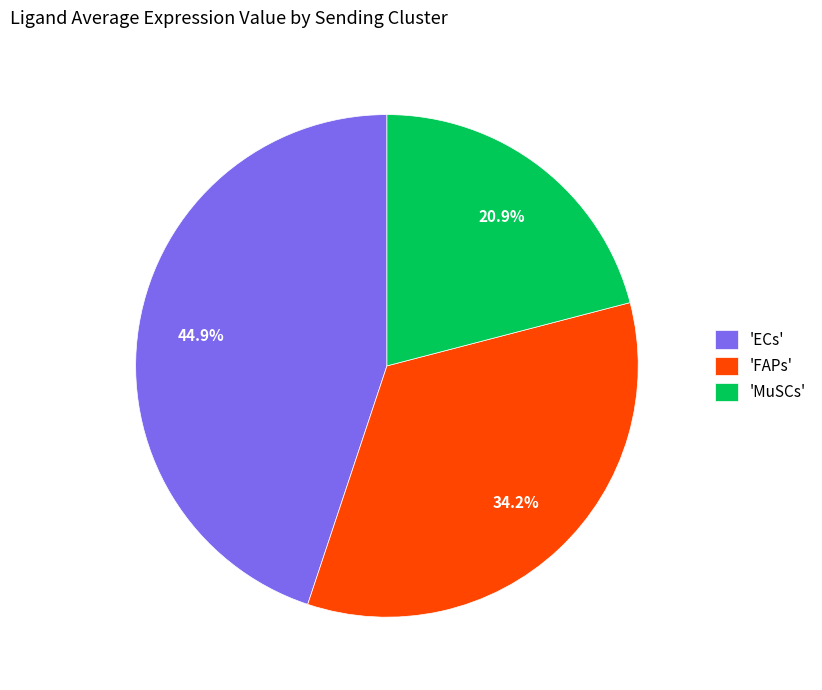

Which has a higher value, 'ECs' or 'MuSCs'?

'ECs'